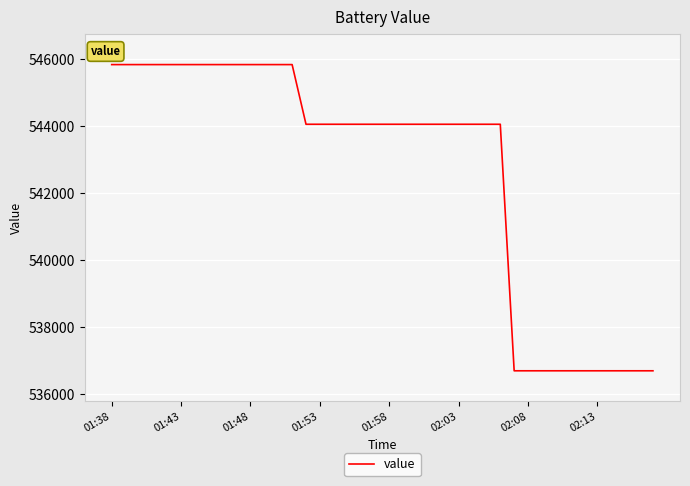

Reading left to right, transcribe all the data shown in this chart.

545832.8	545832.8	545832.8	545832.8	545832.8	545832.8	545832.8	545832.8	545832.8	545832.8	545832.8	545832.8	545832.8	545832.8	544053.2	544053.2	544053.2	544053.2	544053.2	544053.2	544053.2	544053.2	544053.2	544053.2	544053.2	544053.2	544053.2	544053.2	544053.2	536700.3	536700.3	536700.3	536700.3	536700.3	536700.3	536700.3	536700.3	536700.3	536700.3	536700.3